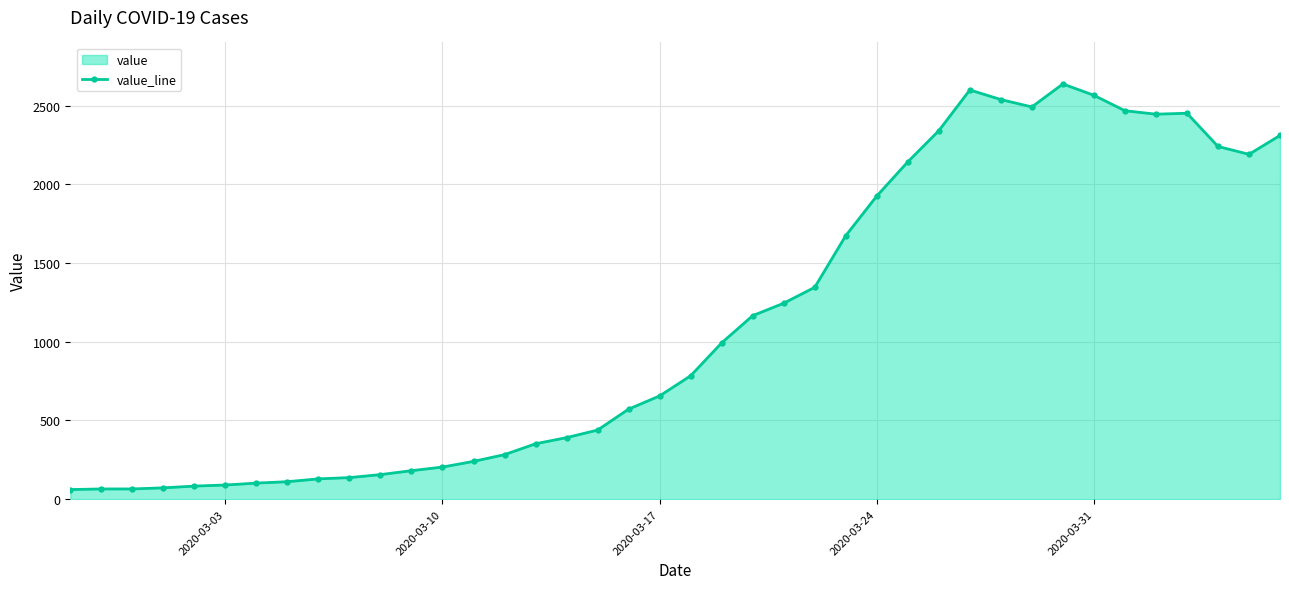

What is the value of the 20th point from the left?

656